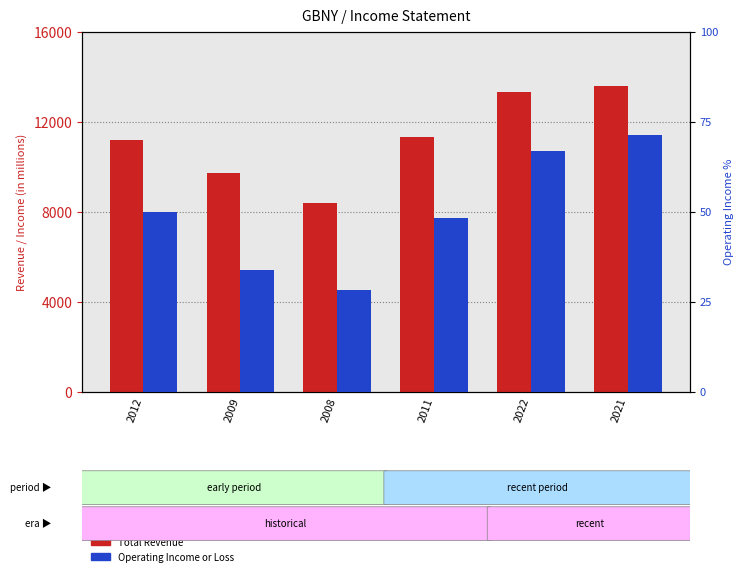

Which series has the largest total across all categories?

Total Revenue